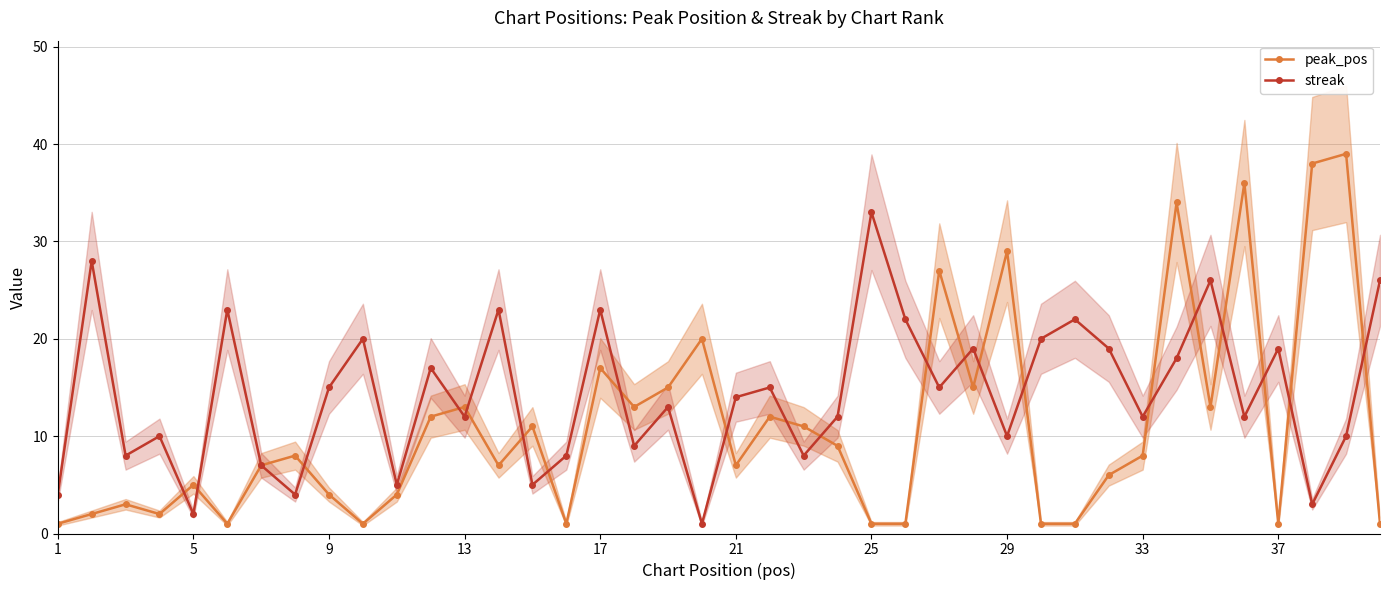

Does the chart display data point markers on the line(s)?

Yes